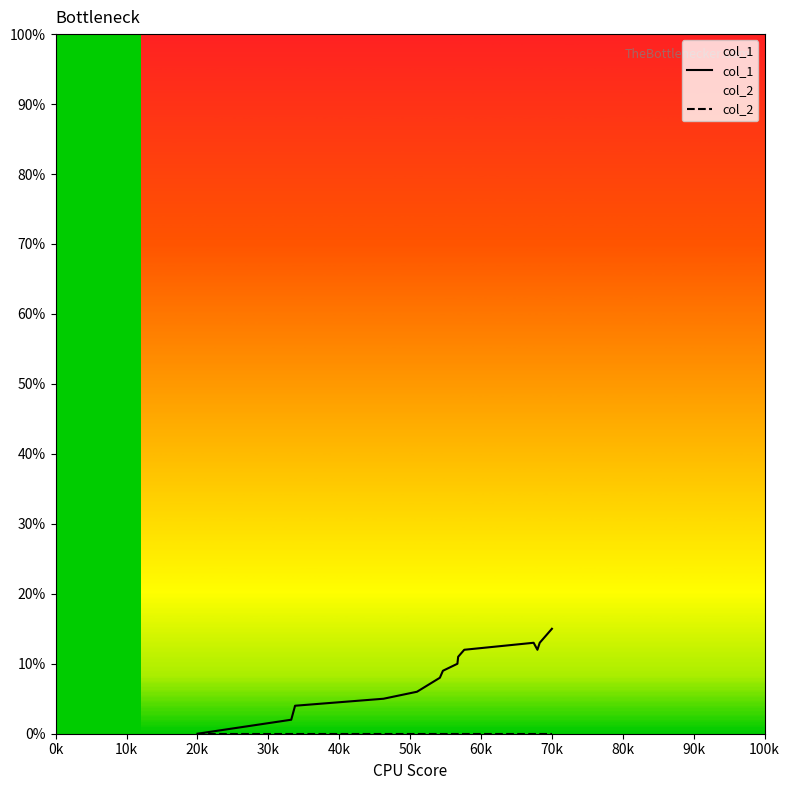

Which series has the widest spread of values?

col_1